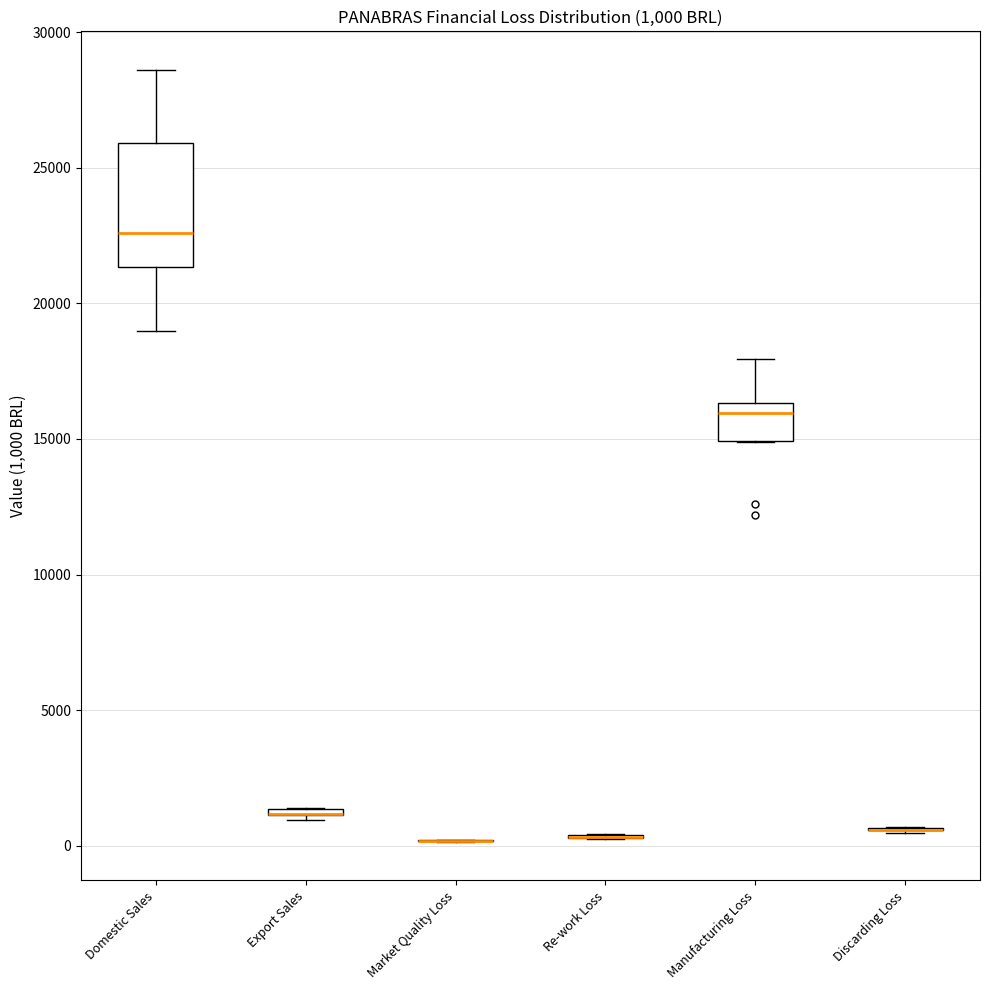

Comparing the boxes themselves (not the whiskers), which one is the tallest?

Domestic Sales